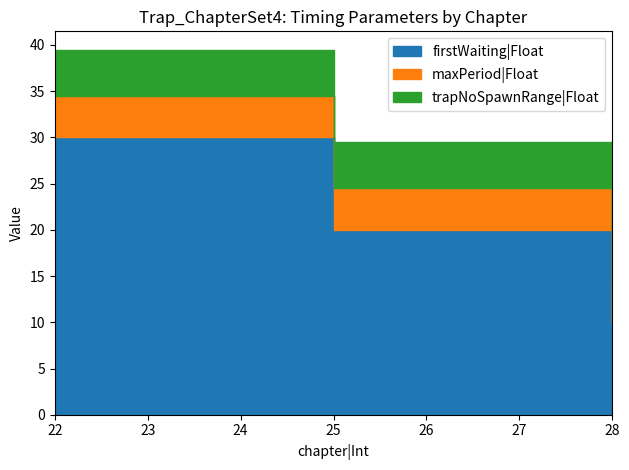

Is the value of maxPeriod|Float at 27 greater than the value of trapNoSpawnRange|Float at 27?

No